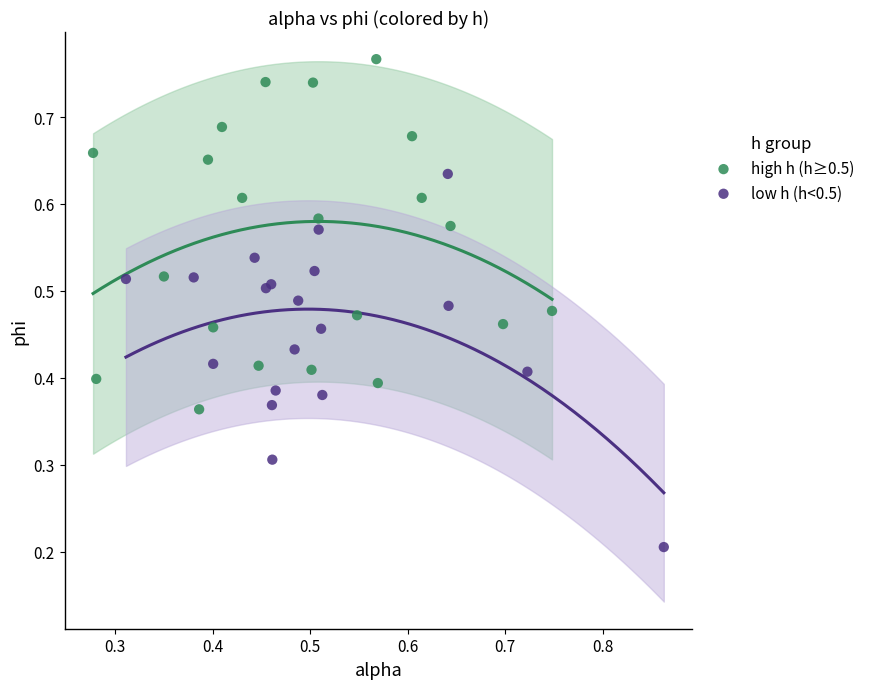

Which series reaches the maximum Y coordinate?

high h (h≥0.5)